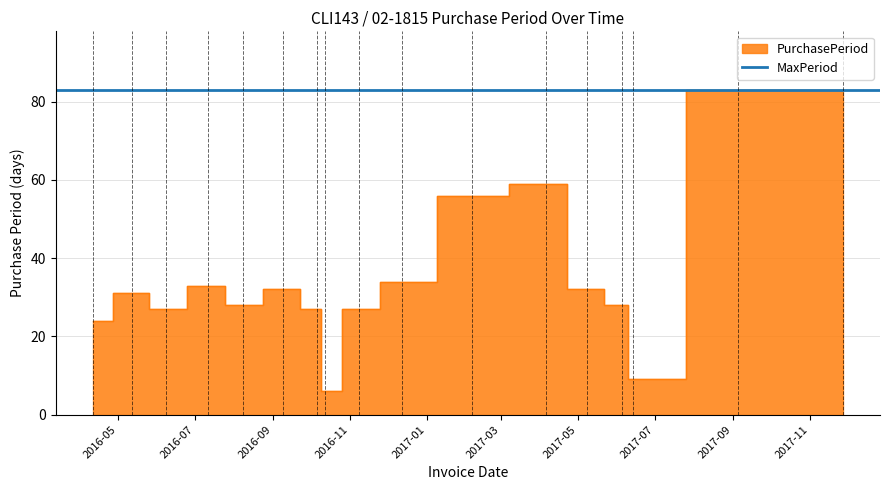

What is the label of the 13th point from the left?

2017-05-08